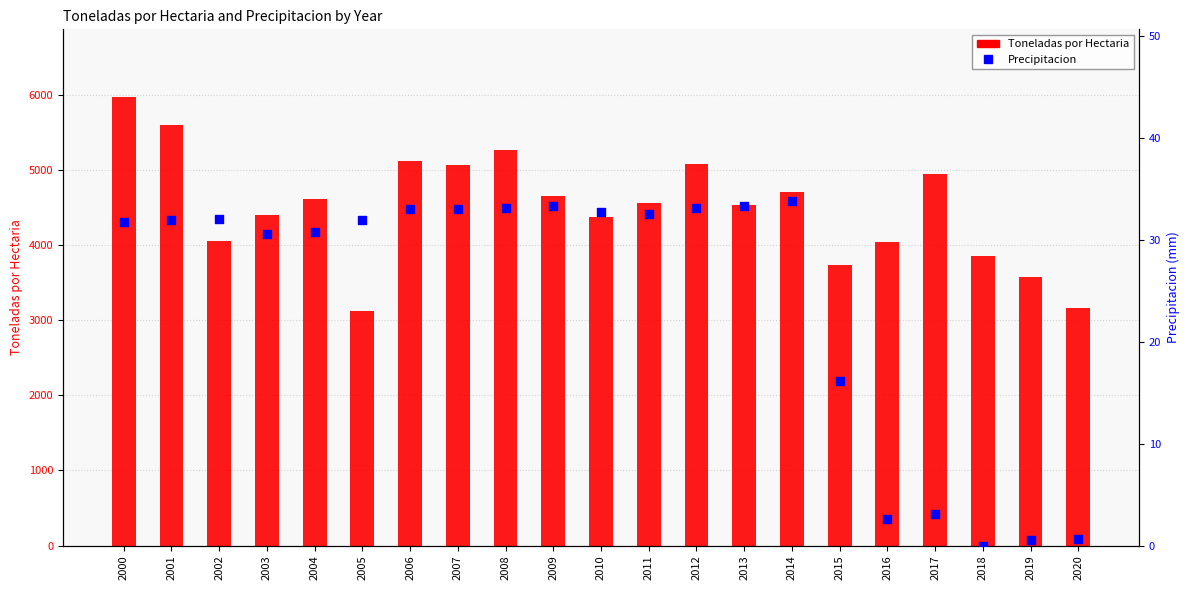

Which series contains the lowest Y value?

Precipitacion